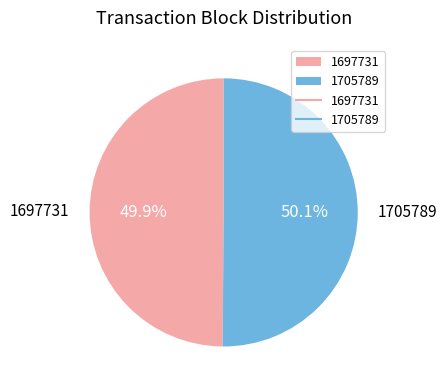

What is the ratio of the value at 1697731 to the value at 1705789?

1.0